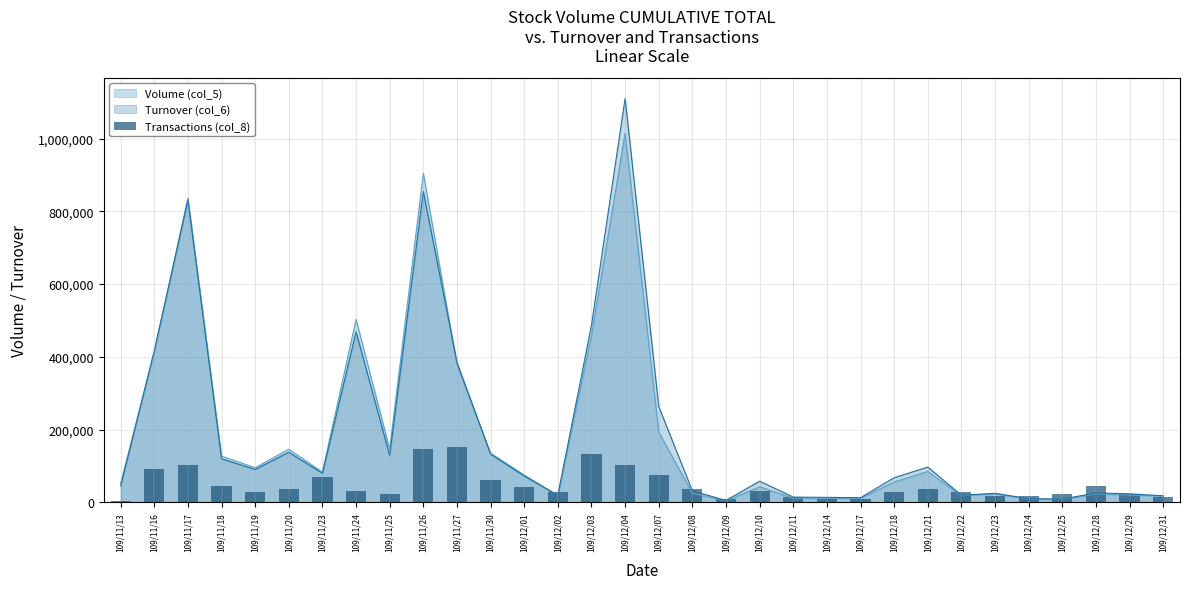

What is the label of the 6th bar from the left?

109/11/20